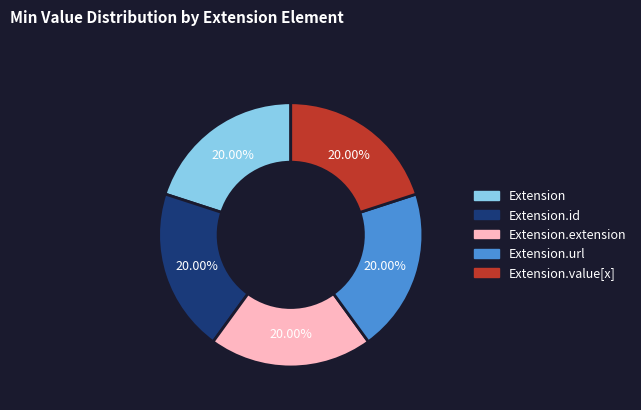

Is there a majority slice in this chart?

No